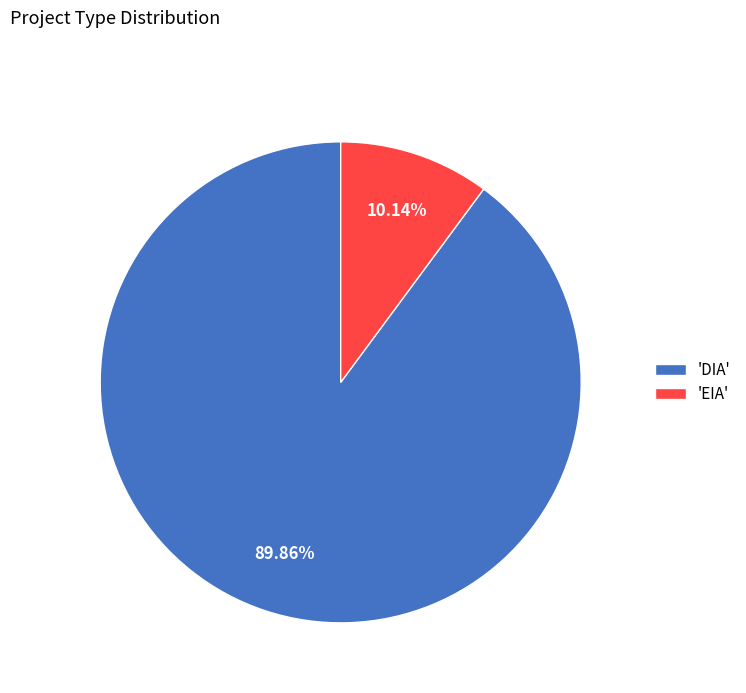

How many slices are in this pie chart?

2